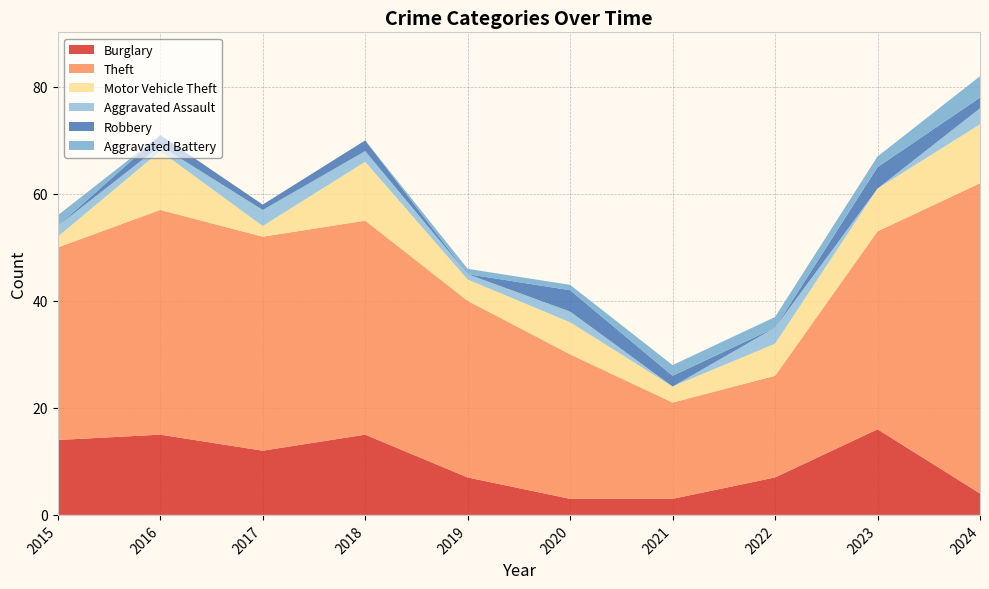

Reading right to left, transcribe all the data shown in this chart.

Burglary: 2024=4	2023=16	2022=7	2021=3	2020=3	2019=7	2018=15	2017=12	2016=15	2015=14
Theft: 2024=58	2023=37	2022=19	2021=18	2020=27	2019=33	2018=40	2017=40	2016=42	2015=36
Motor Vehicle Theft: 2024=11	2023=8	2022=6	2021=3	2020=6	2019=4	2018=11	2017=2	2016=11	2015=2
Aggravated Assault: 2024=3	2023=0	2022=3	2021=0	2020=2	2019=1	2018=2	2017=3	2016=1	2015=2
Robbery: 2024=2	2023=4	2022=0	2021=2	2020=4	2019=0	2018=2	2017=1	2016=2	2015=0
Aggravated Battery: 2024=4	2023=2	2022=2	2021=2	2020=1	2019=1	2018=0	2017=0	2016=0	2015=2